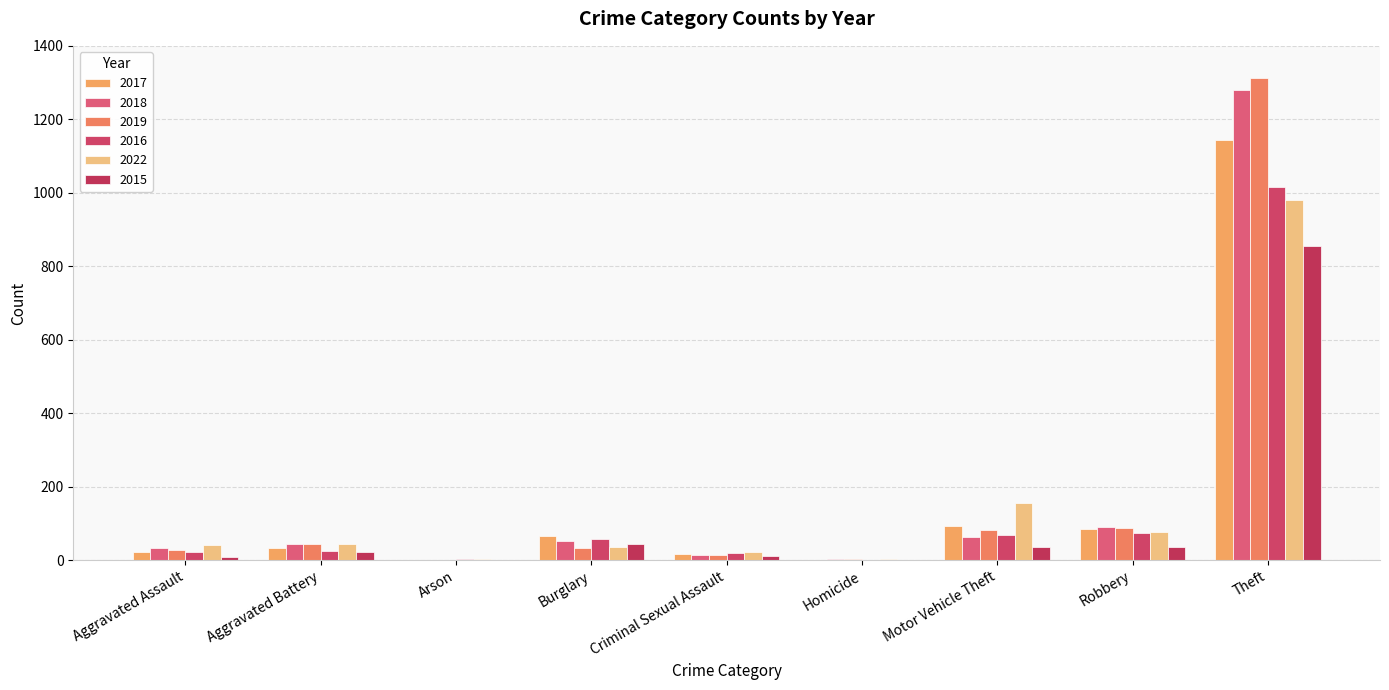

Is the value of 2016 at Burglary greater than the value of 2018 at Arson?

Yes